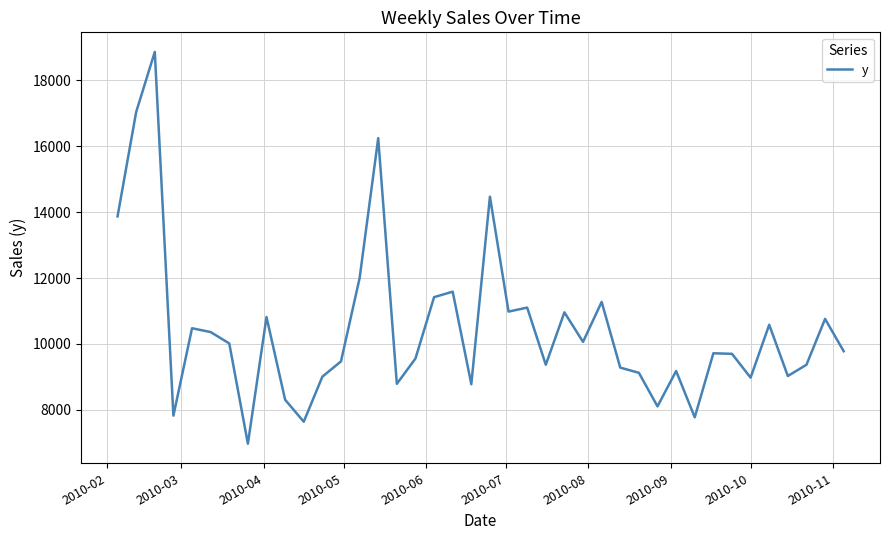

What is the smallest value displayed?

6970.9